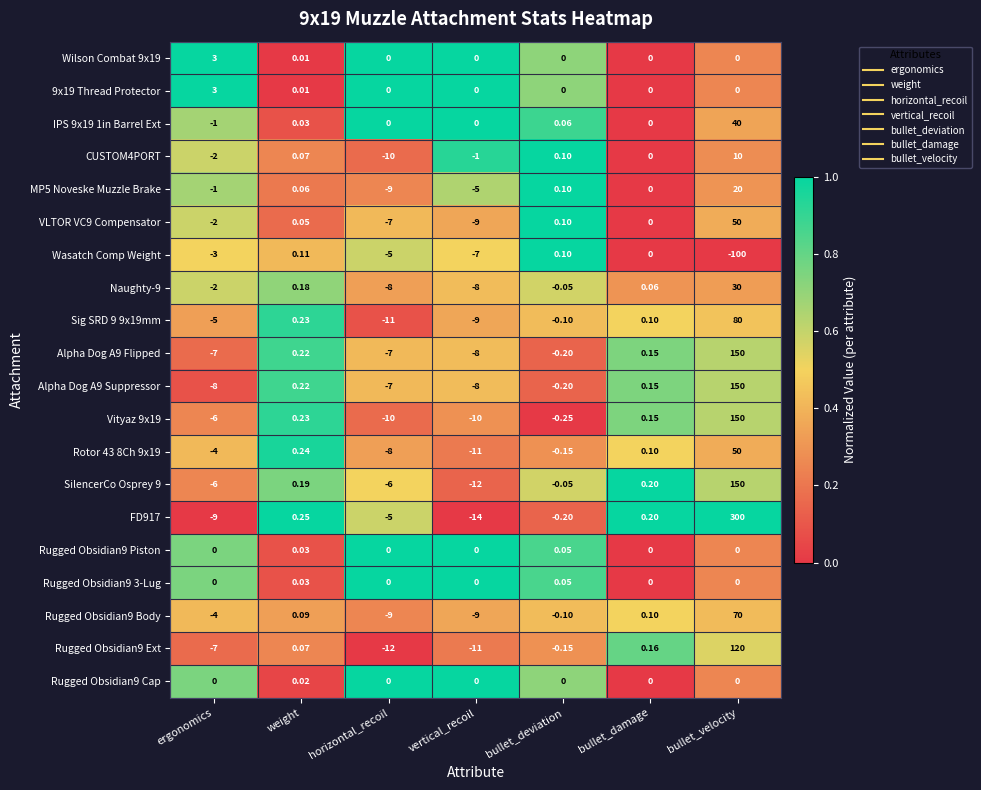

What is the total value across all series at ergonomics?

-61.0